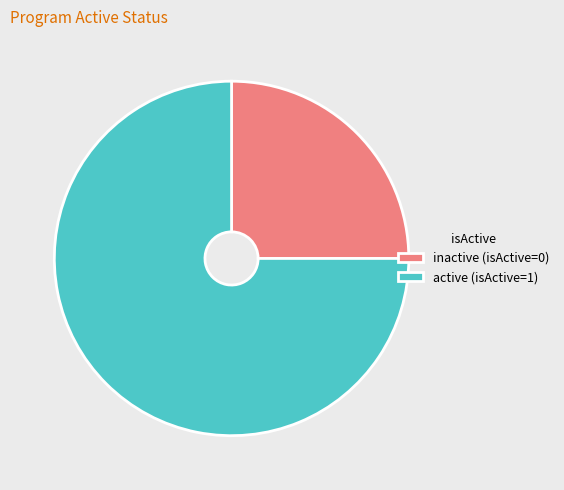

Approximately how many times larger is the value at active (isActive=1) compared to inactive (isActive=0)?

3.0